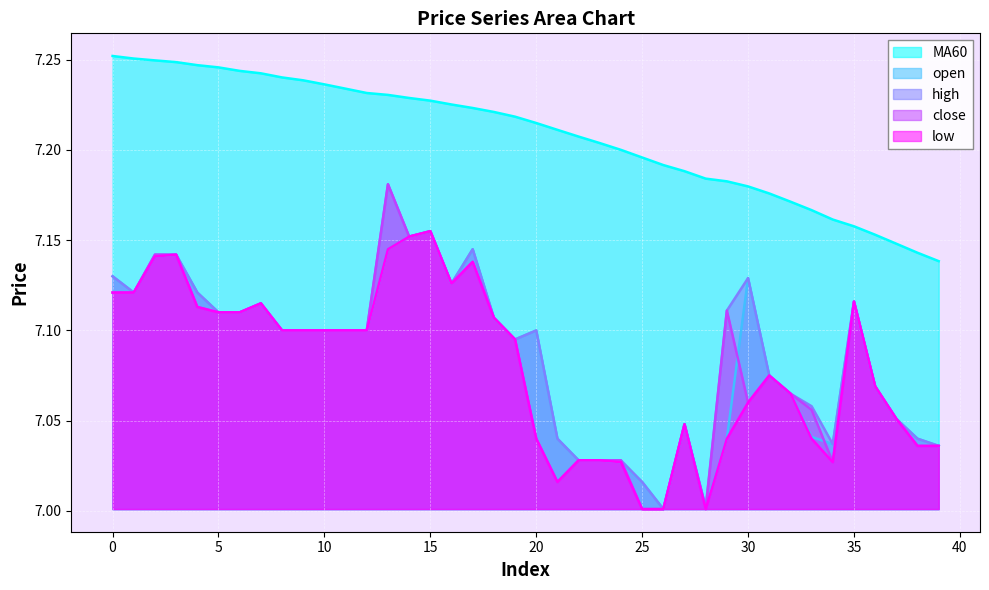

List the series in order of their peak value, lowest first.

open, low, high, close, MA60